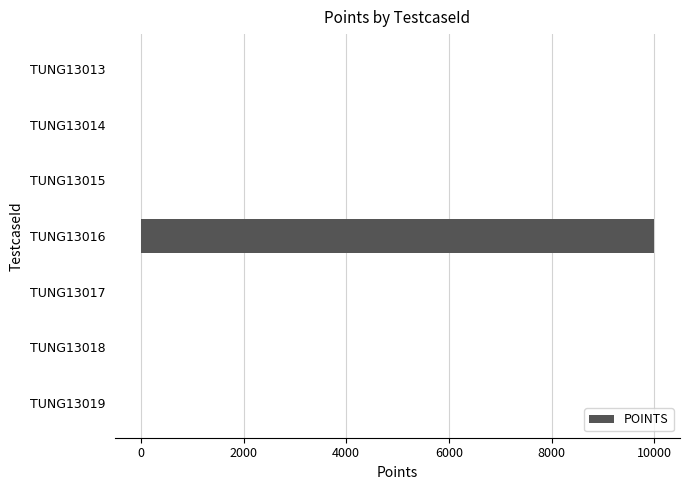

What is the approximate value at TUNG13016?

10000.0